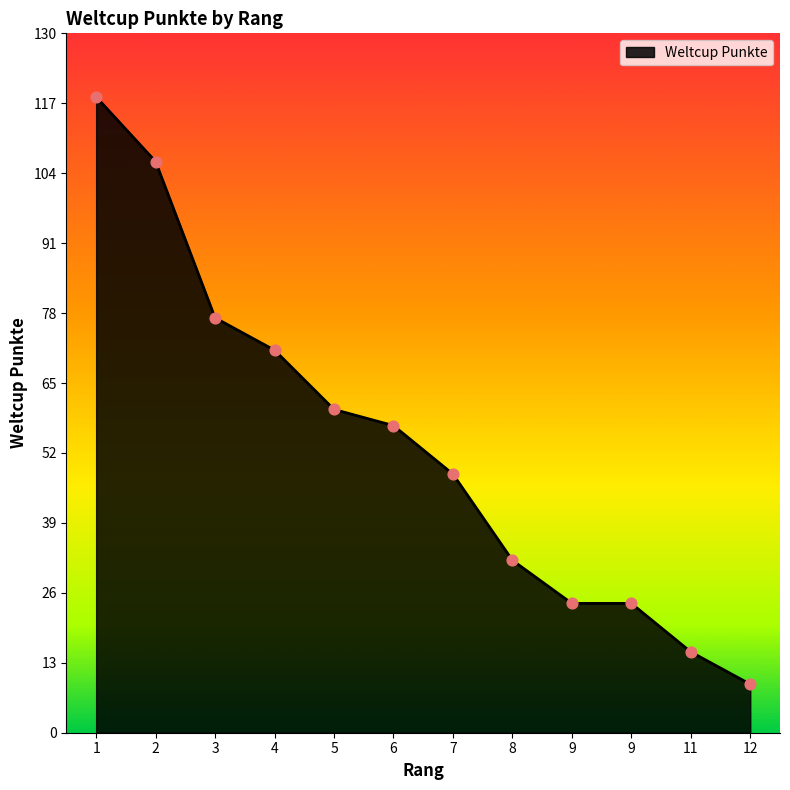

Does the chart have visible grid lines?

No